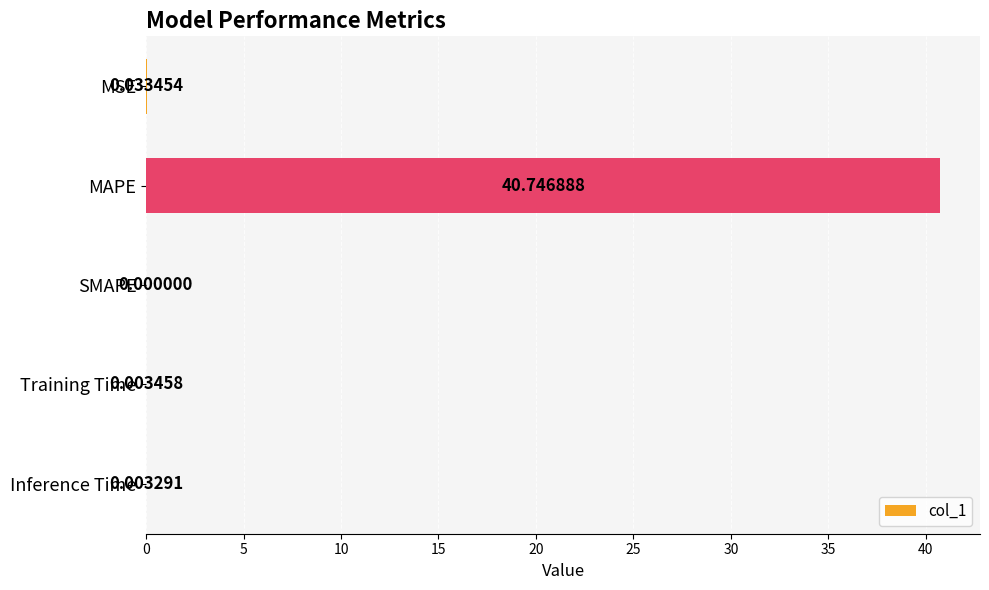

What is the greatest value displayed?

40.7